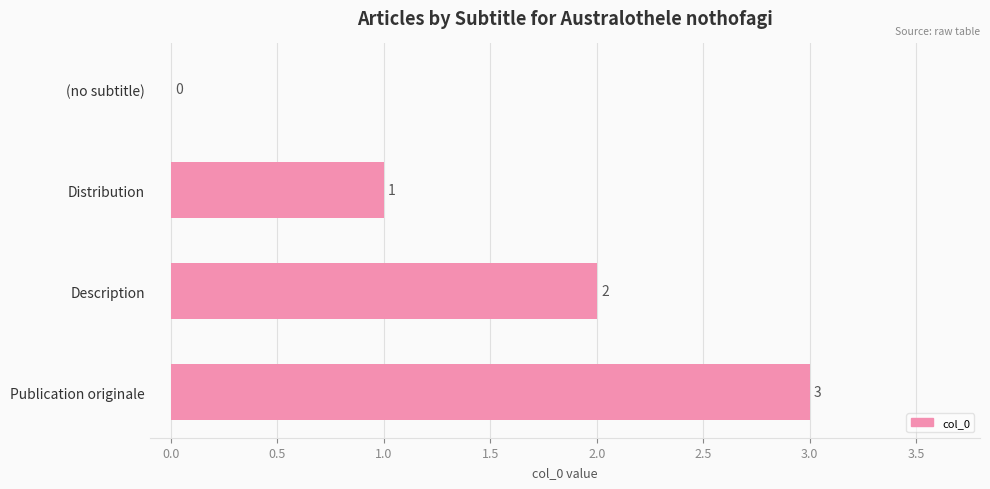

Where is the data nearest to the value 1?

Distribution